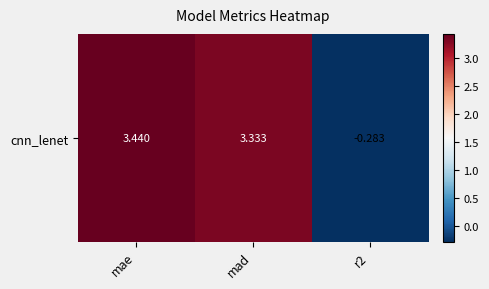

At which category does the chart reach its minimum across all series?

r2